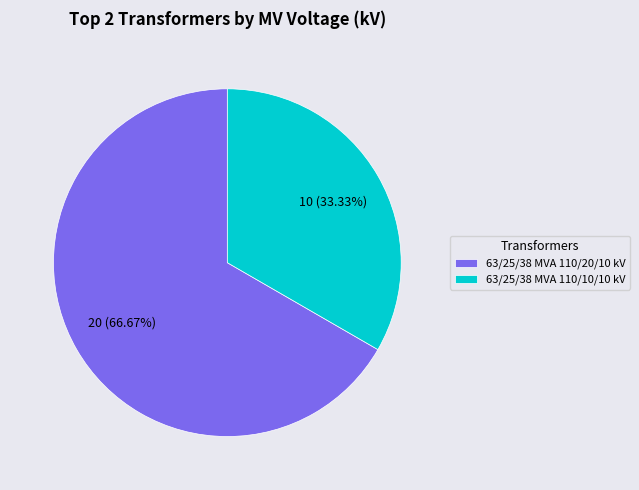

How many slices are in this pie chart?

2